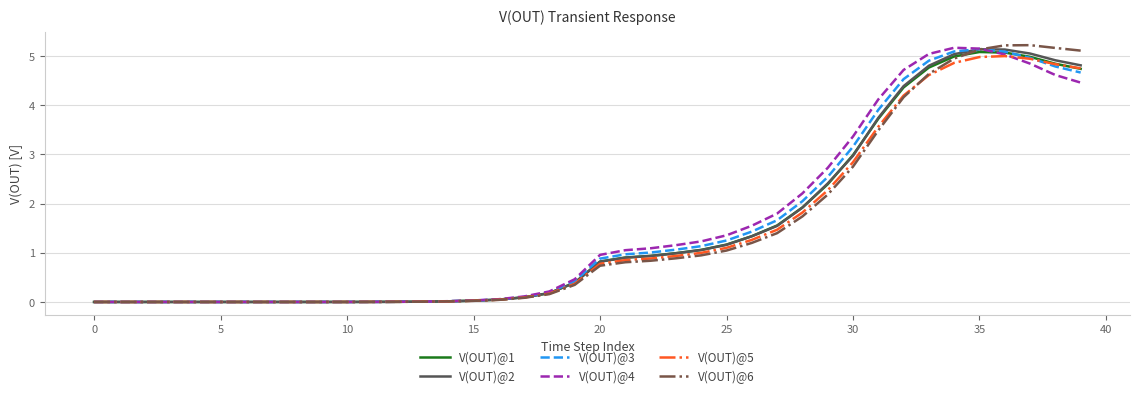

What is the greatest value displayed?

5.2